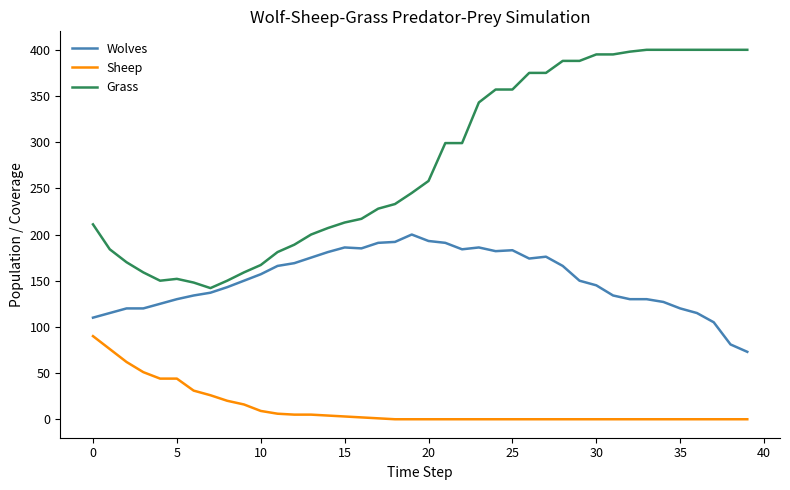

Rank the series by their maximum value, from highest to lowest.

Grass, Wolves, Sheep